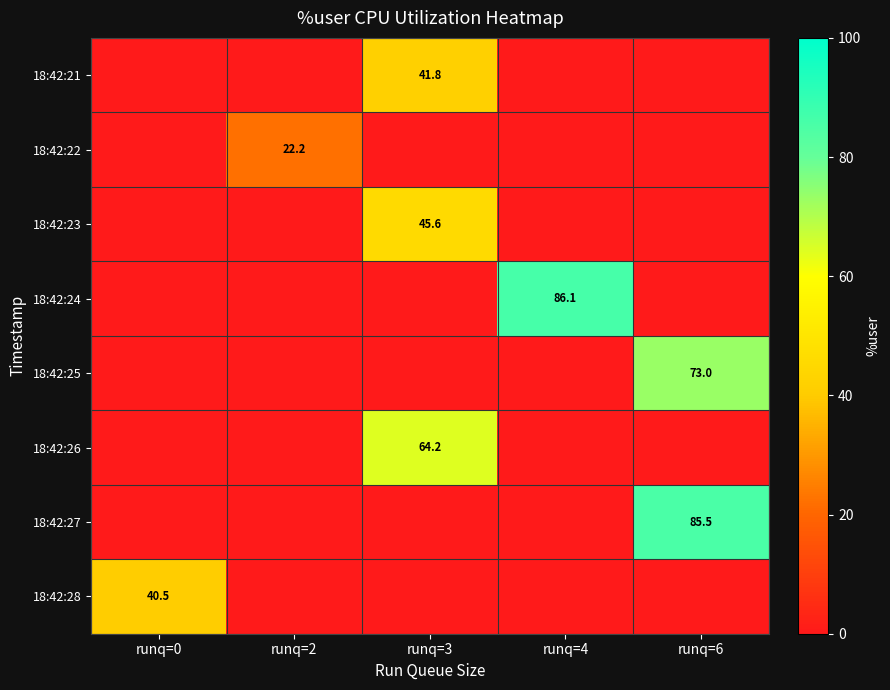

Is it true that 18:42:26 equals 64.2 at runq=3?

True